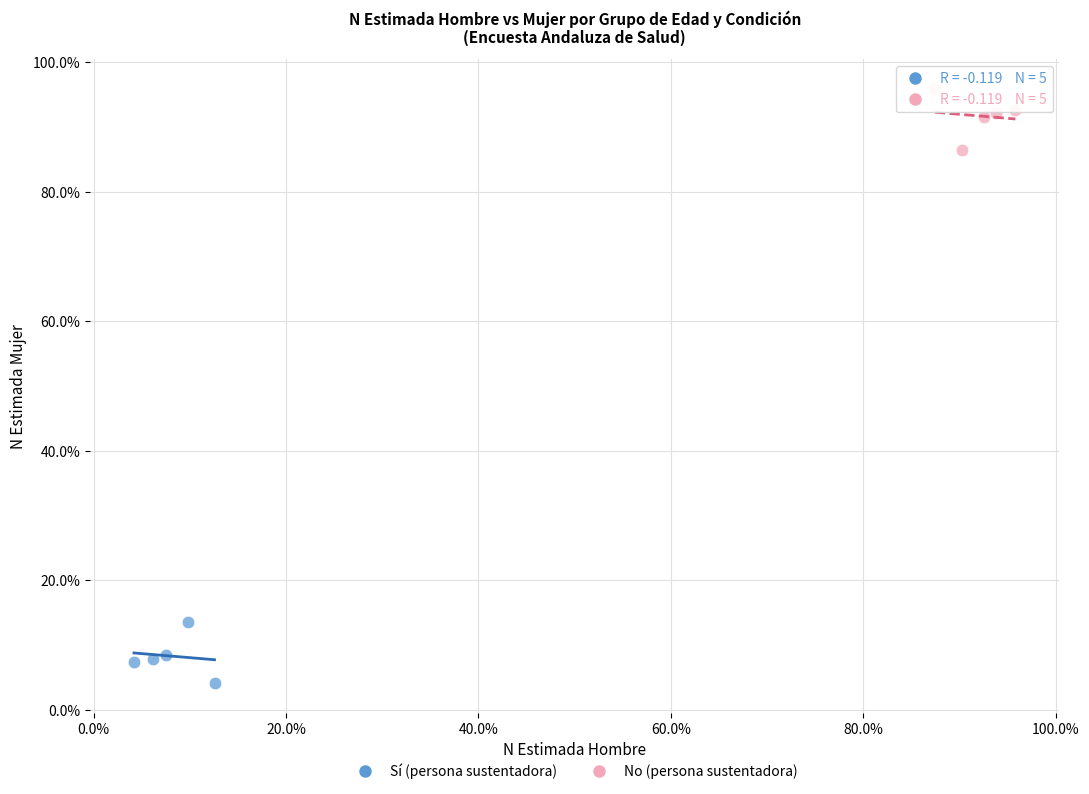

Which series contains the highest Y value?

No (persona sustentadora)